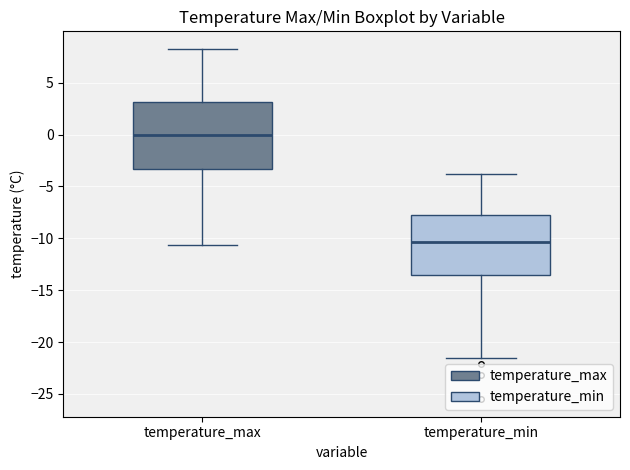

Comparing the boxes themselves (not the whiskers), which one is the tallest?

temperature_max